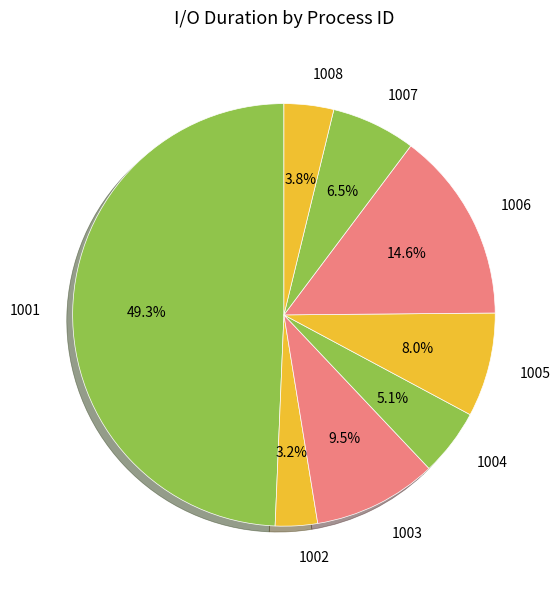

Rank the categories by value from lowest to highest.

1002, 1008, 1004, 1007, 1005, 1003, 1006, 1001